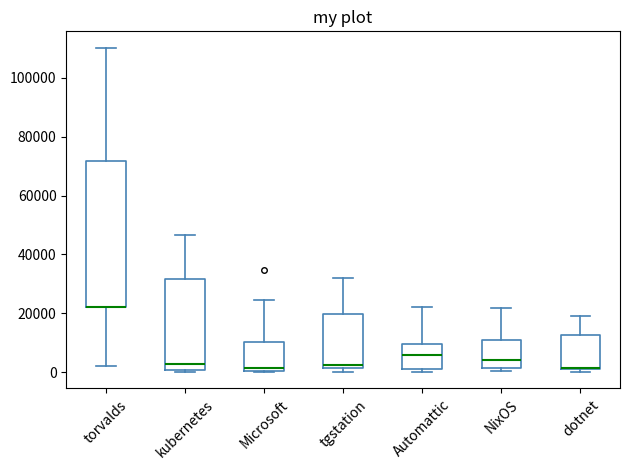

Reading left to right, read every box against the y-axis: the position of its median line, the range the box covers, and the ends of its whiskers. The values are not printed on the chart, so give them approximately, as read against the axis.

torvalds: median 22000 (drawn on the box's lower edge), box 22000 to 72000, whiskers 2000 to 110000
kubernetes: median 2000, box 0 to 32000, whiskers 0 to 46000
Microsoft: median 2000, box 0 to 10000, whiskers 0 to 24000
tgstation: median 2000 (just above the box's lower edge), box 2000 to 20000, whiskers 0 to 32000
Automattic: median 6000, box 2000 to 10000, whiskers 0 to 22000
NixOS: median 4000, box 2000 to 10000, whiskers 0 to 22000
dotnet: median 2000 (drawn on the box's lower edge), box 2000 to 12000, whiskers 0 to 20000